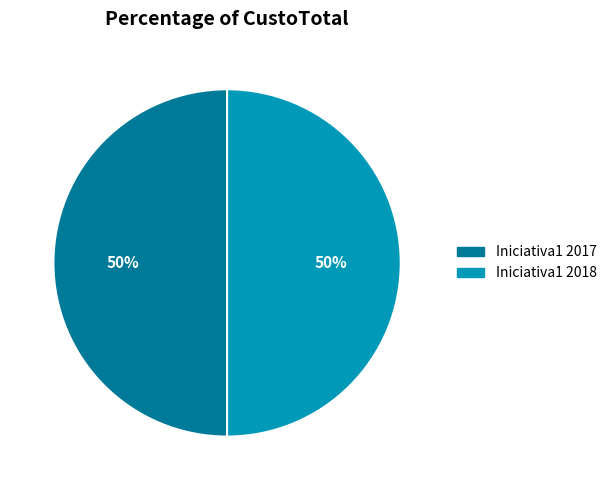

The Iniciativa1 2018 slice represents 50% of the pie. True or false?

True